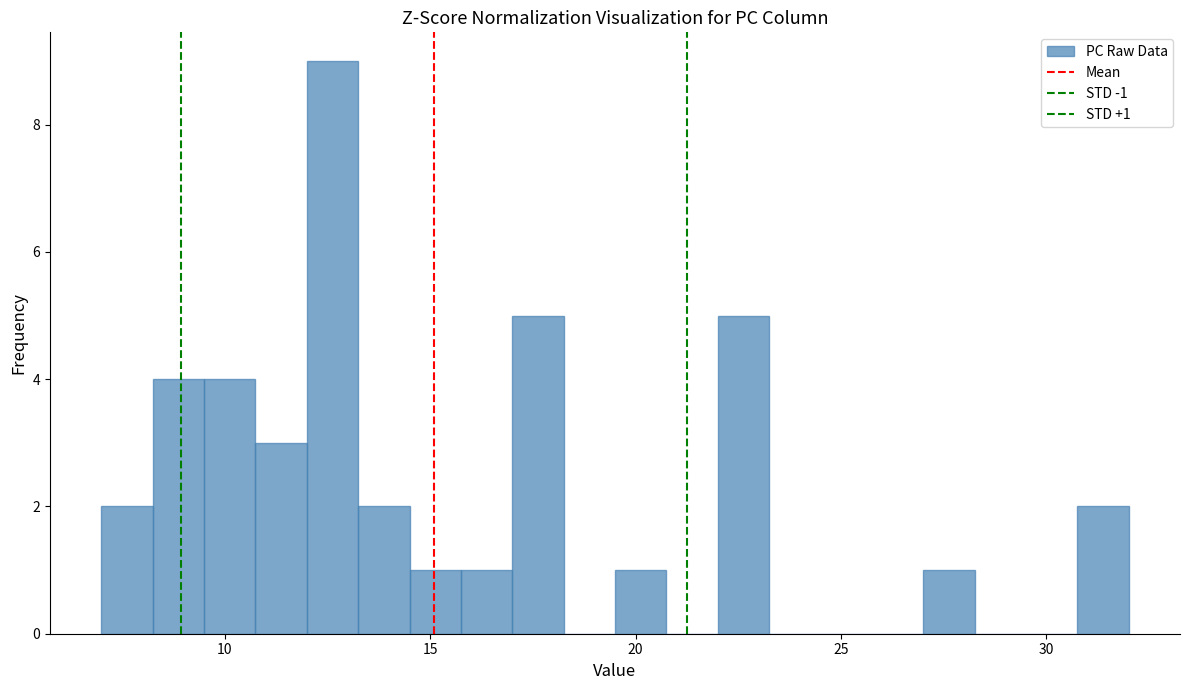

Around what value on the x-axis is the tallest bar? Give the approximate position of its centre, as read against the axis.

12.5